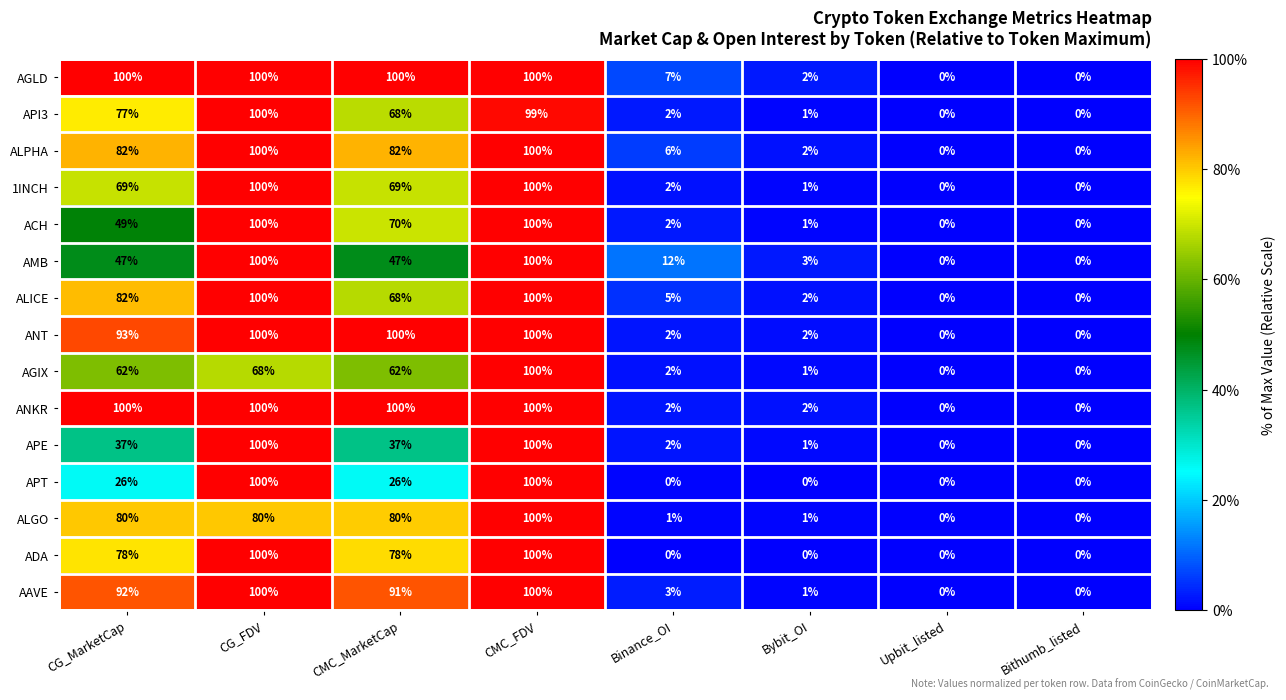

What is the maximum value shown in the chart?

100